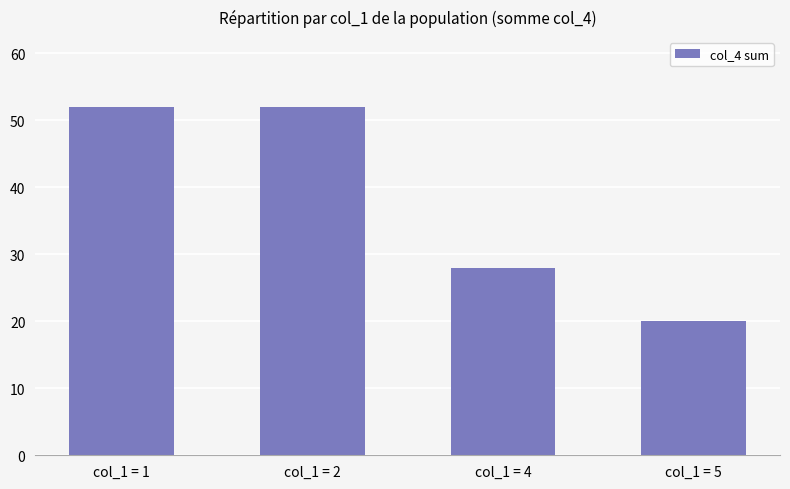

What is the sum of all values?

152